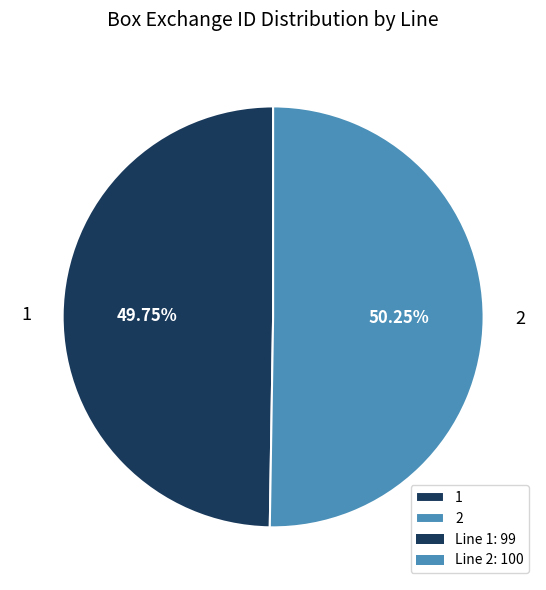

What is the ratio of the value at 2 to the value at 1?

1.0